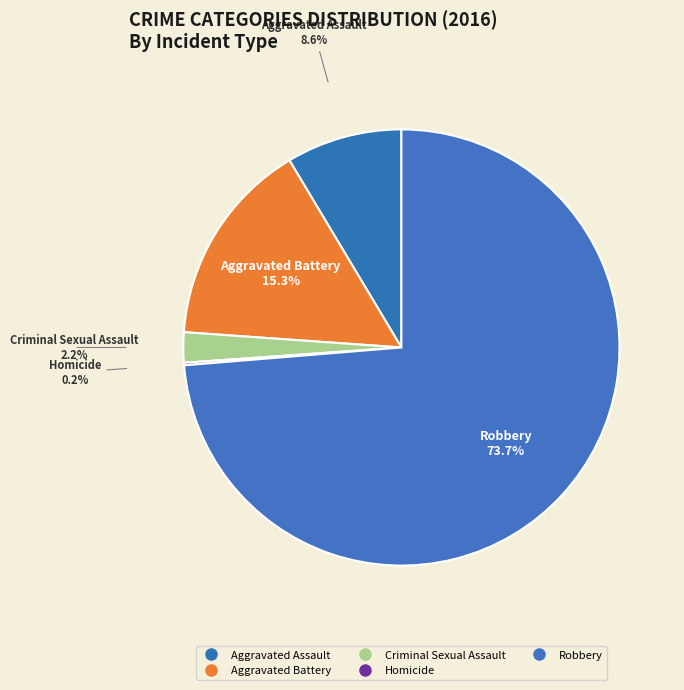

The Aggravated Battery slice represents 15% of the pie. True or false?

True